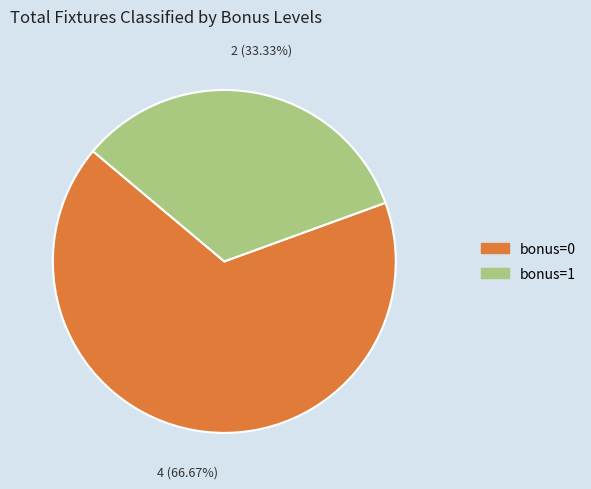

Does any single category account for the majority?

Yes